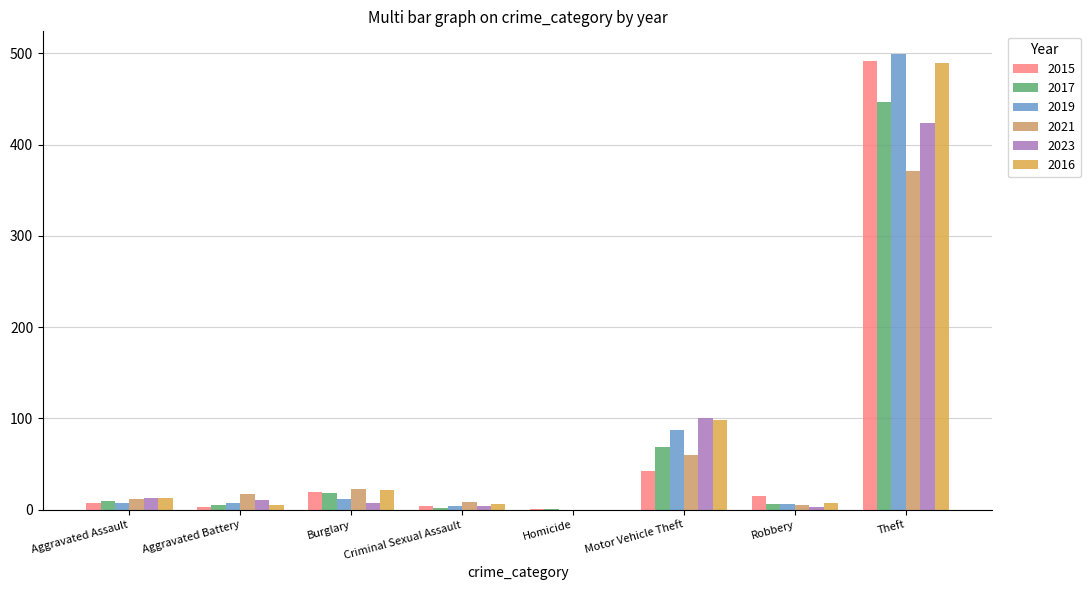

How many groups of bars are there?

8